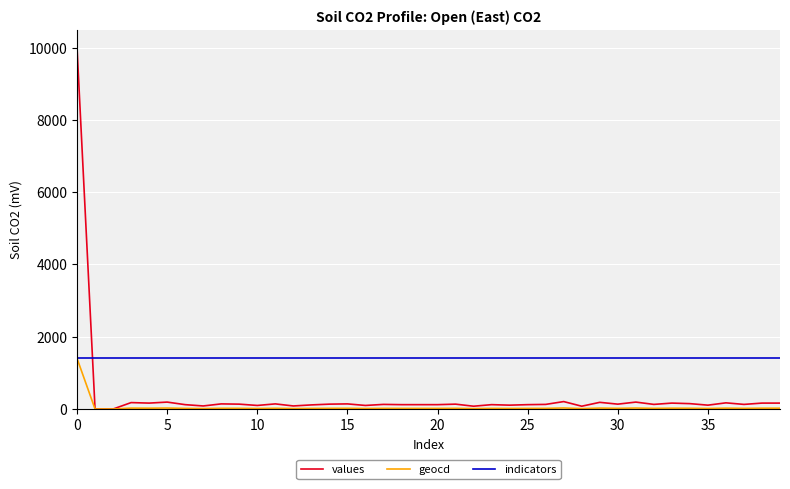

List the series in order of their overall mean, highest first.

indicators, values, geocd